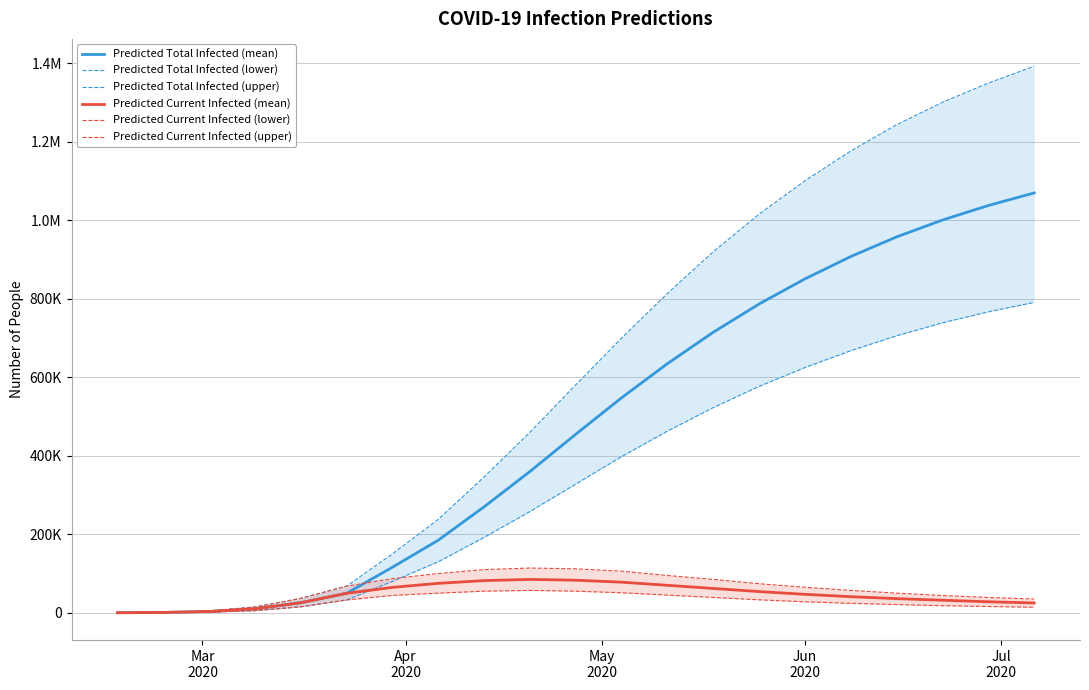

Is this an area chart (filled region under the line)?

No